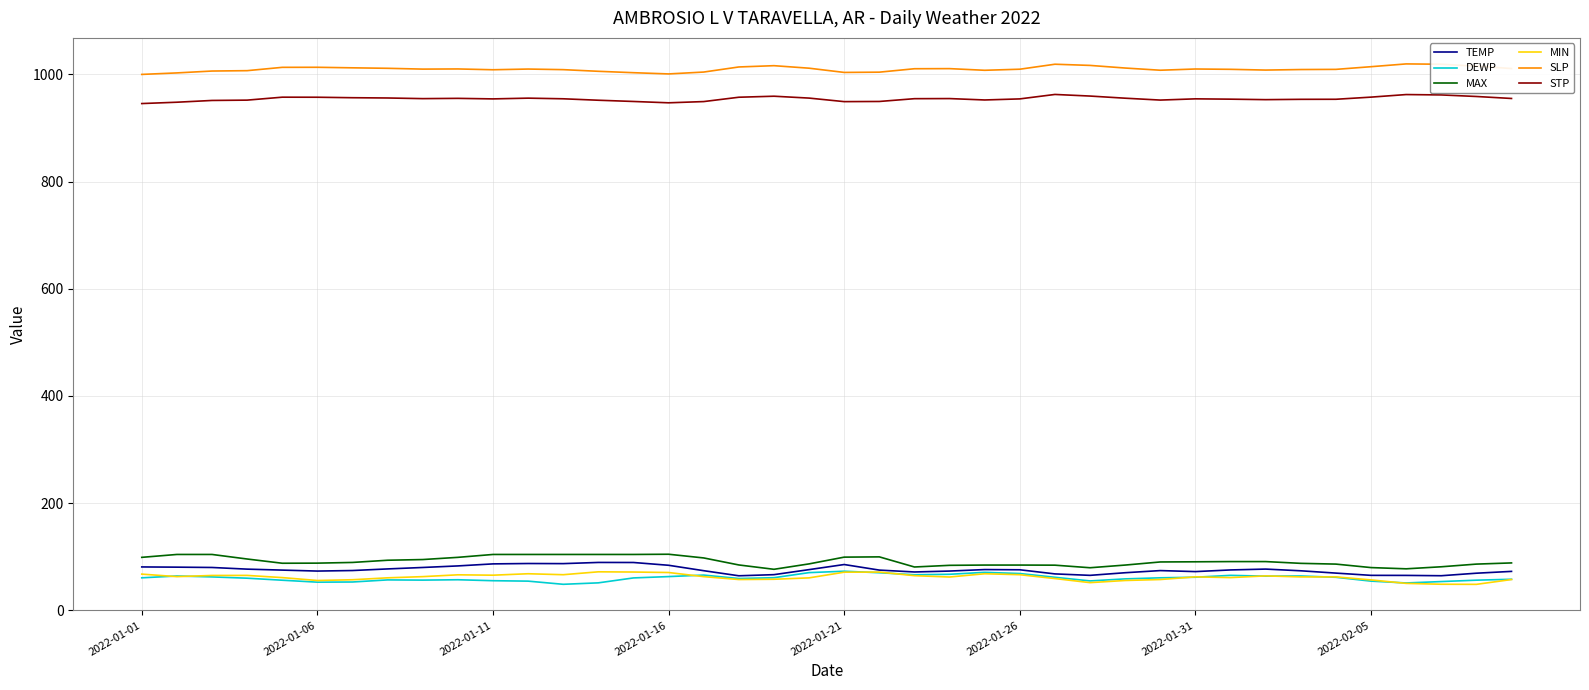

True or false: STP has more than 0 points higher than both neighbors.

True